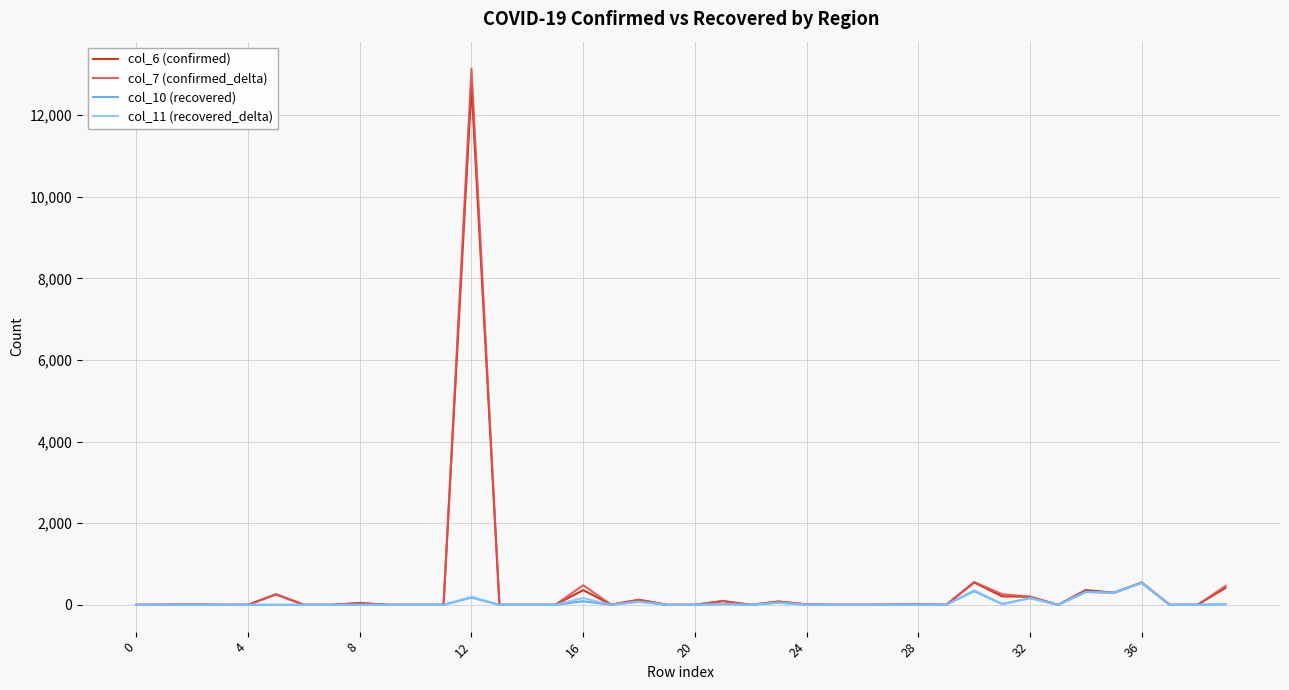

What is the average value of the col_11 (recovered_delta) series?

55